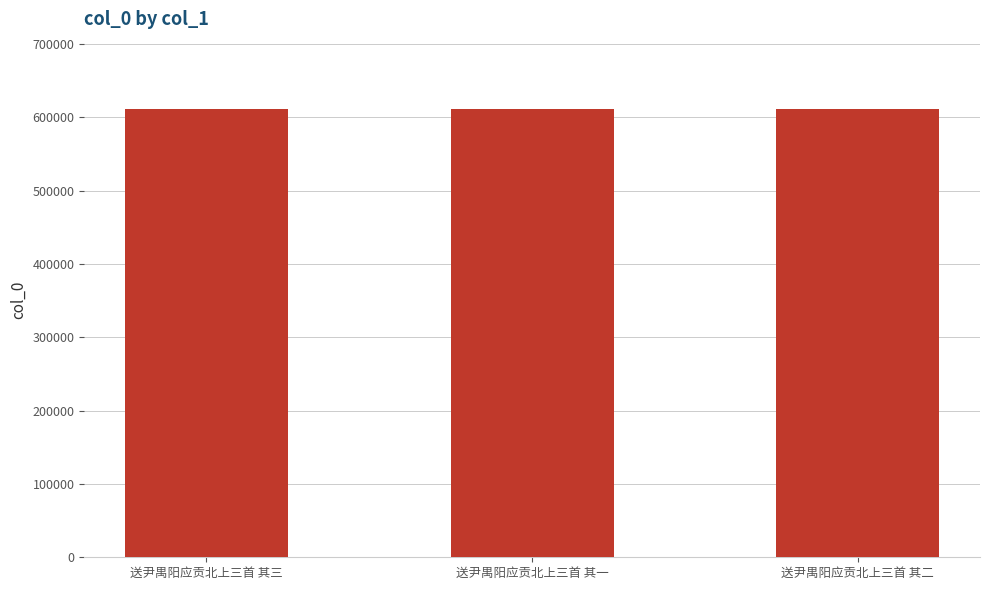

What is the minimum value shown in the chart?

611499